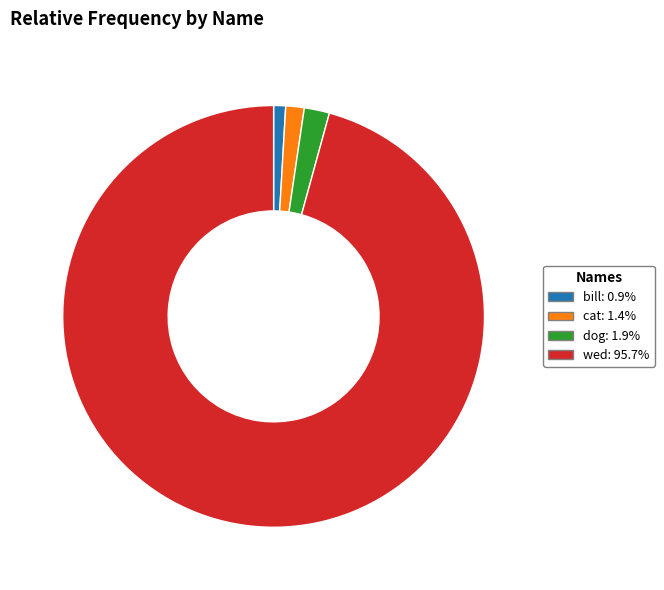

What is the largest slice in the pie chart?

wed